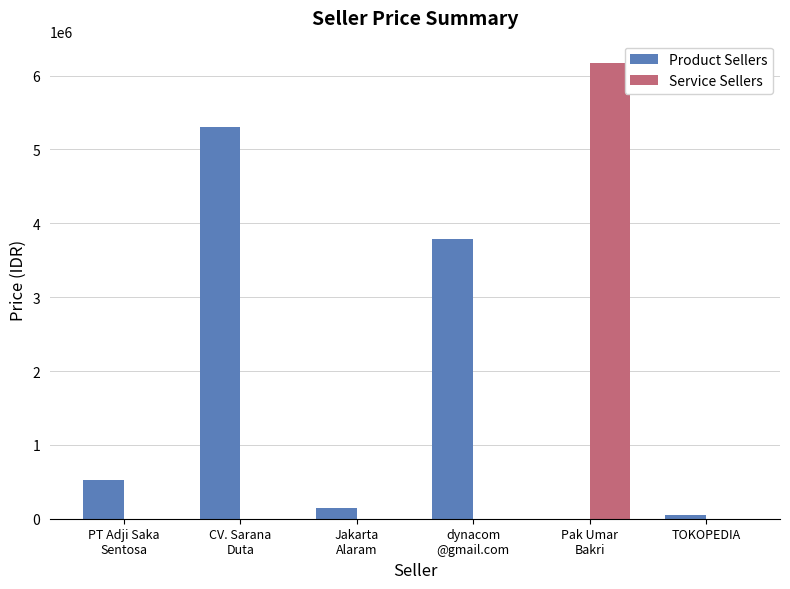

Which series has the widest spread of values?

Service Sellers